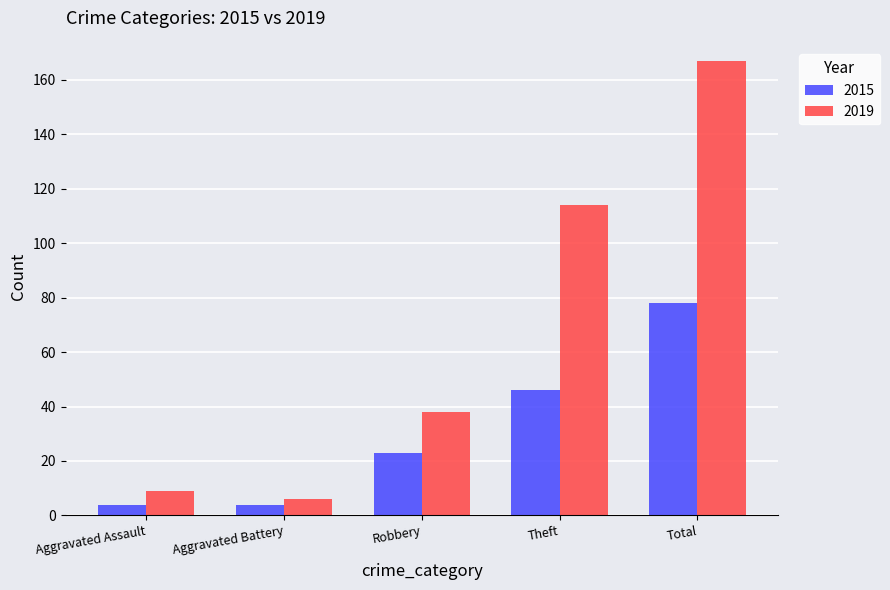

How many bars are there in each group?

2